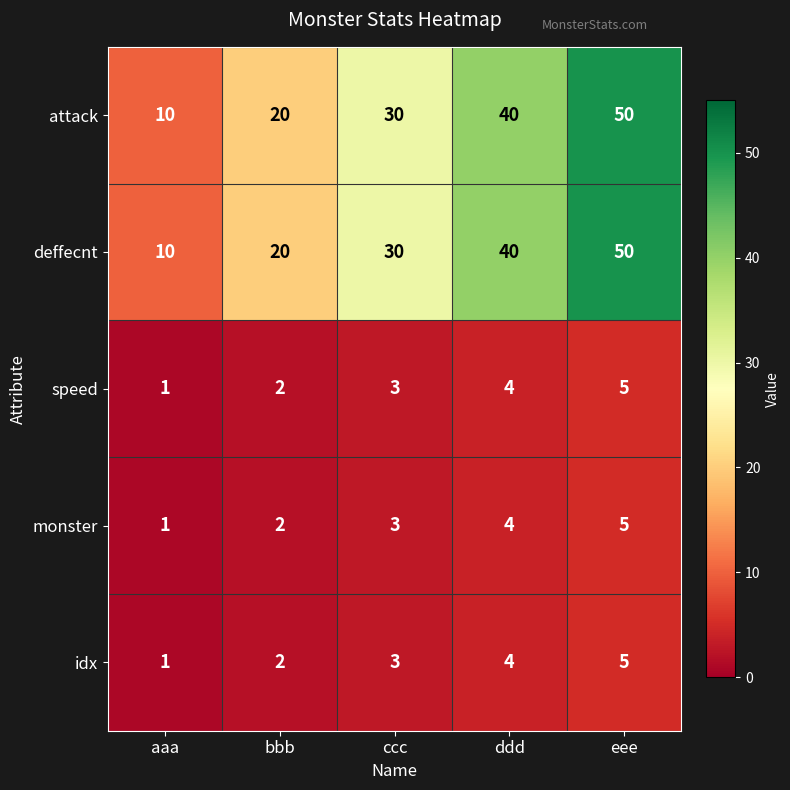

Count the number of categories in the chart.

5